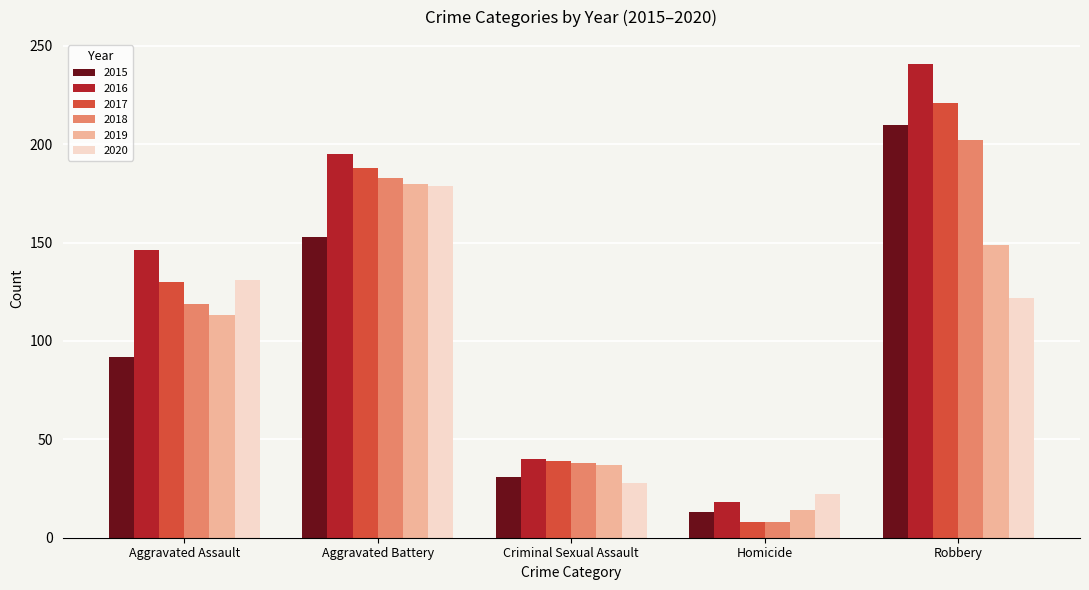

What is the highest value of the 2018 series?

202